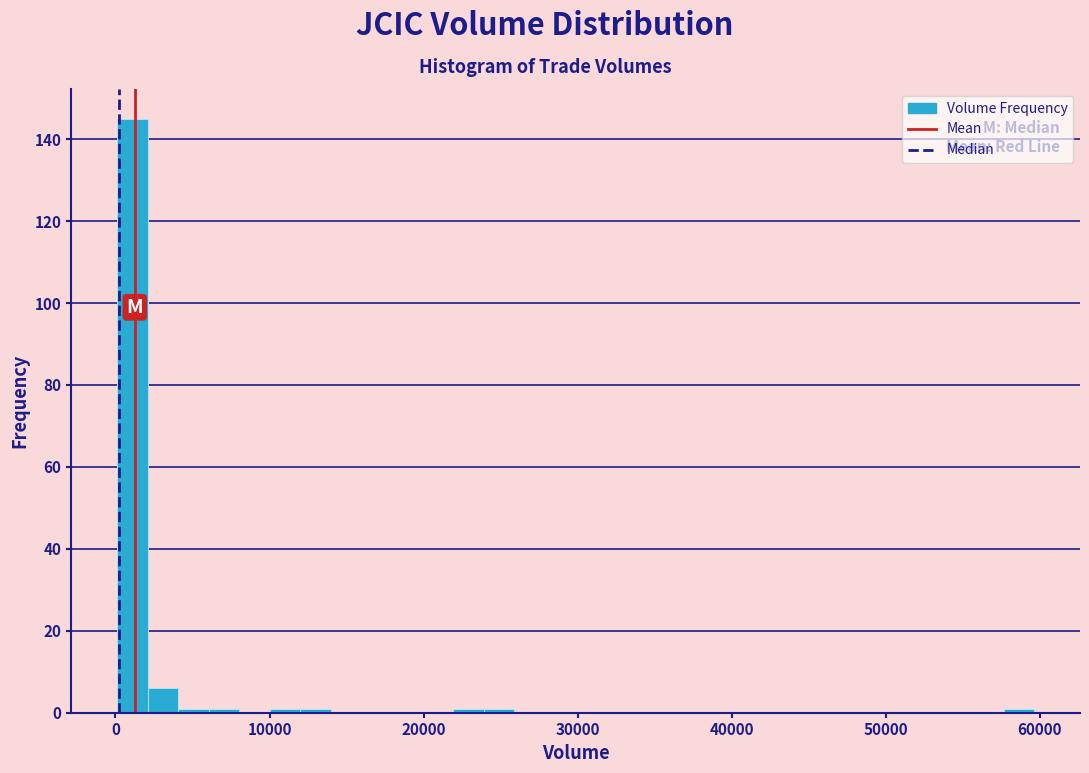

Around what value on the x-axis is the tallest bar? Give the approximate position of its centre, as read against the axis.

1000